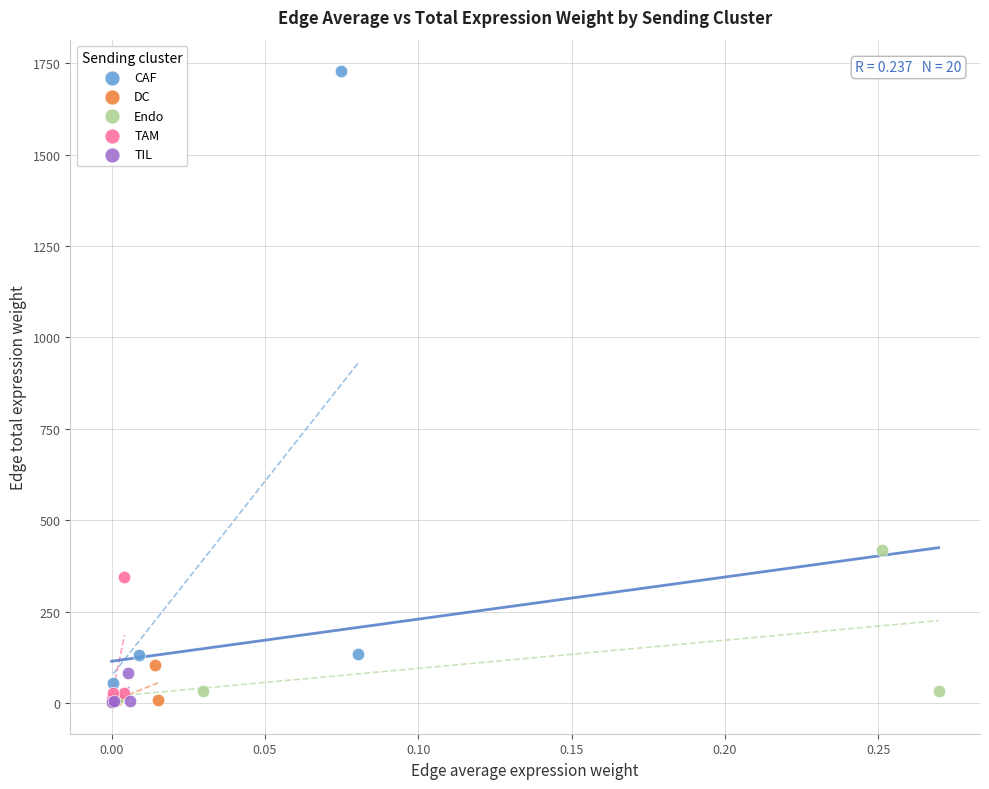

Which series reaches the maximum Y coordinate?

CAF